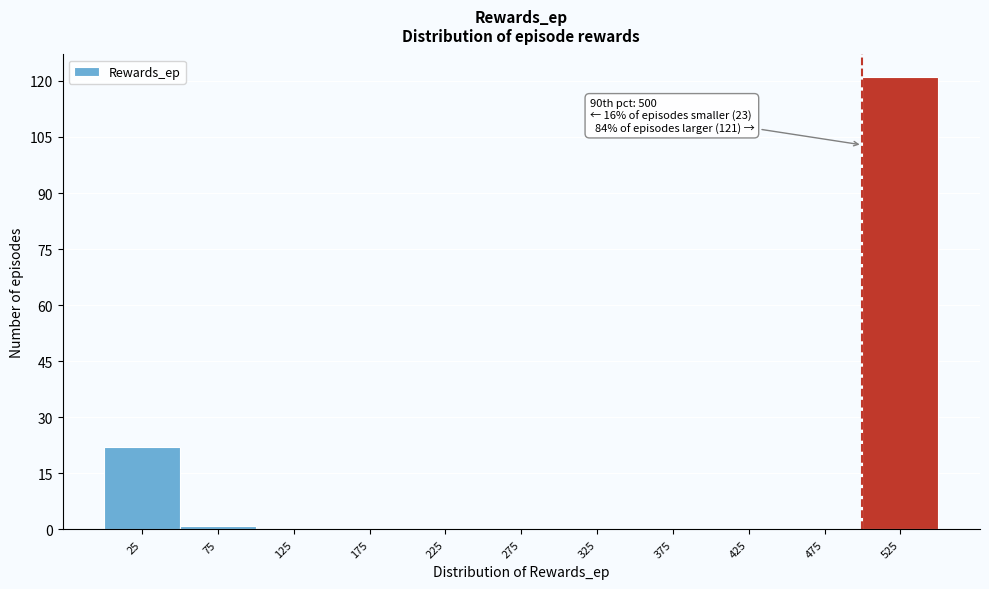

Which range on the x-axis has the tallest bar?

500 to 550